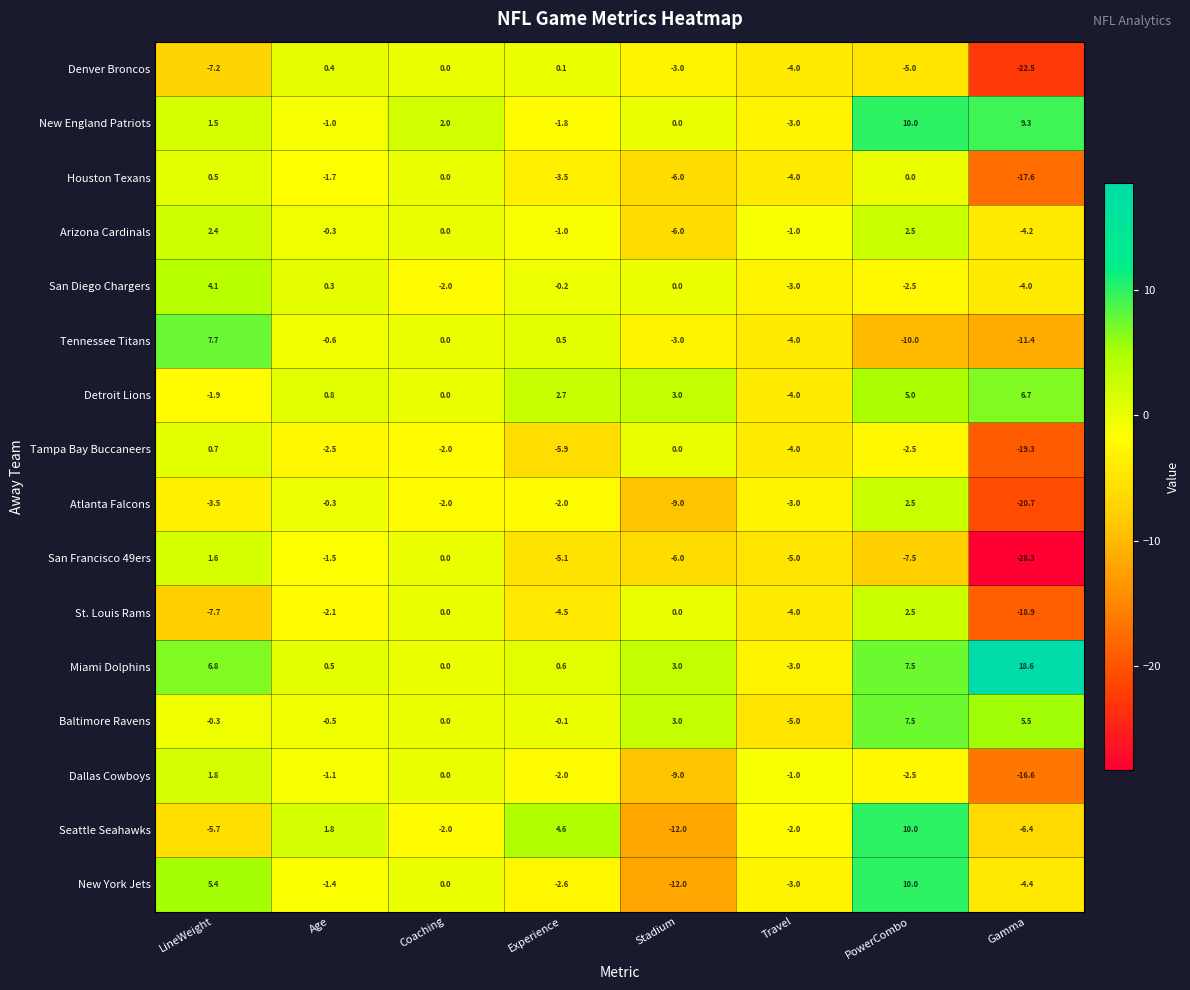

True or false: San Diego Chargers has a value of -3.0 at Travel.

True